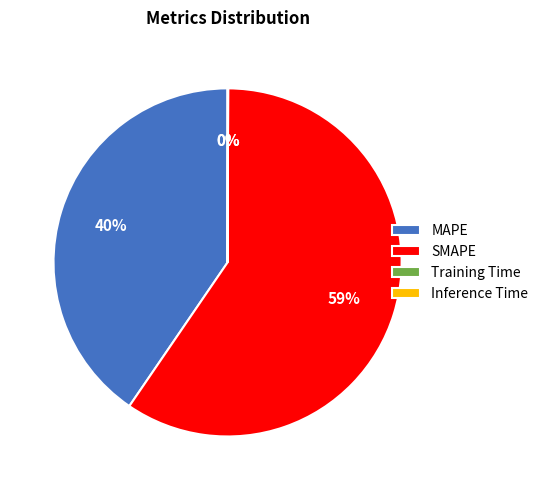

Is there a majority slice in this chart?

Yes